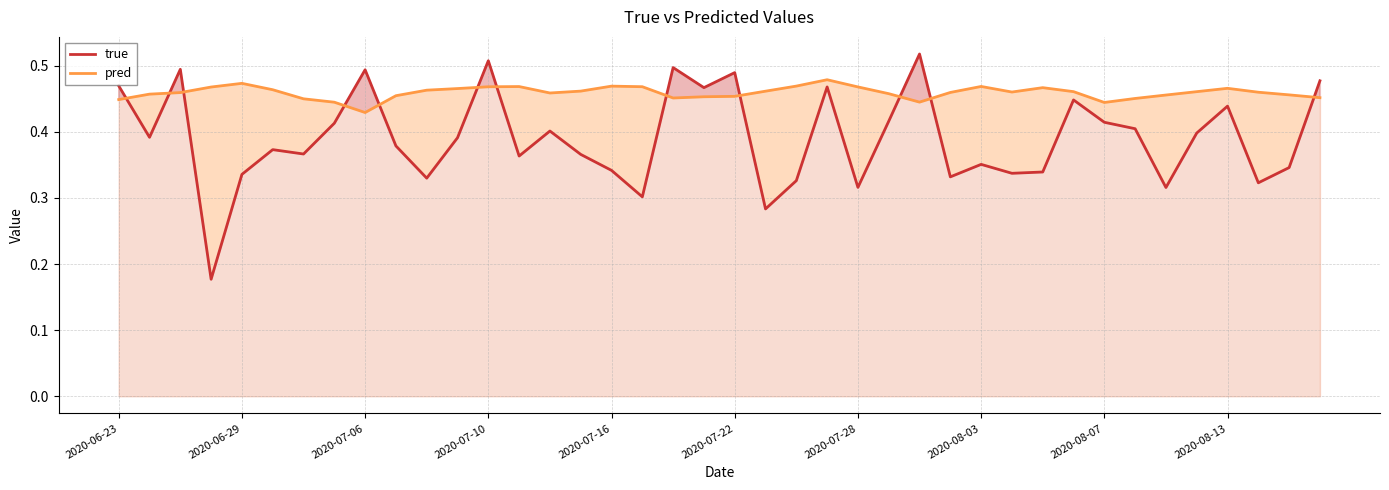

Read the true value at 23.

0.5